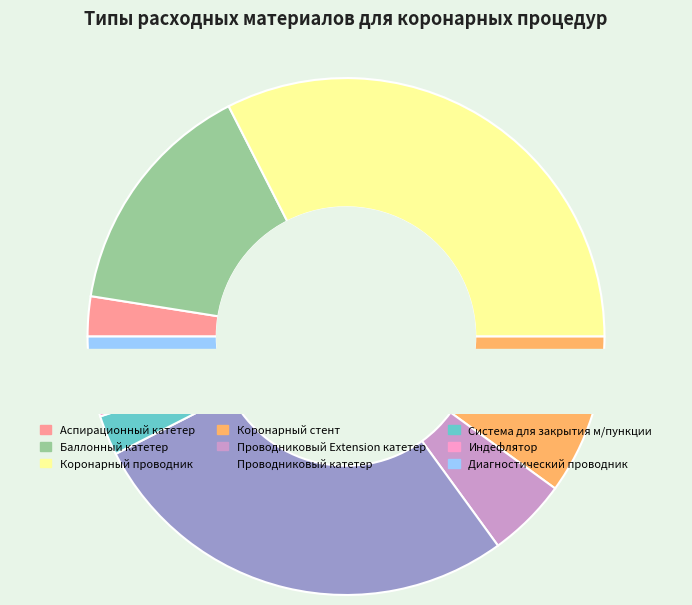

To the nearest percent, what percentage of the pie is Система для закрытия м/пункции?

2%